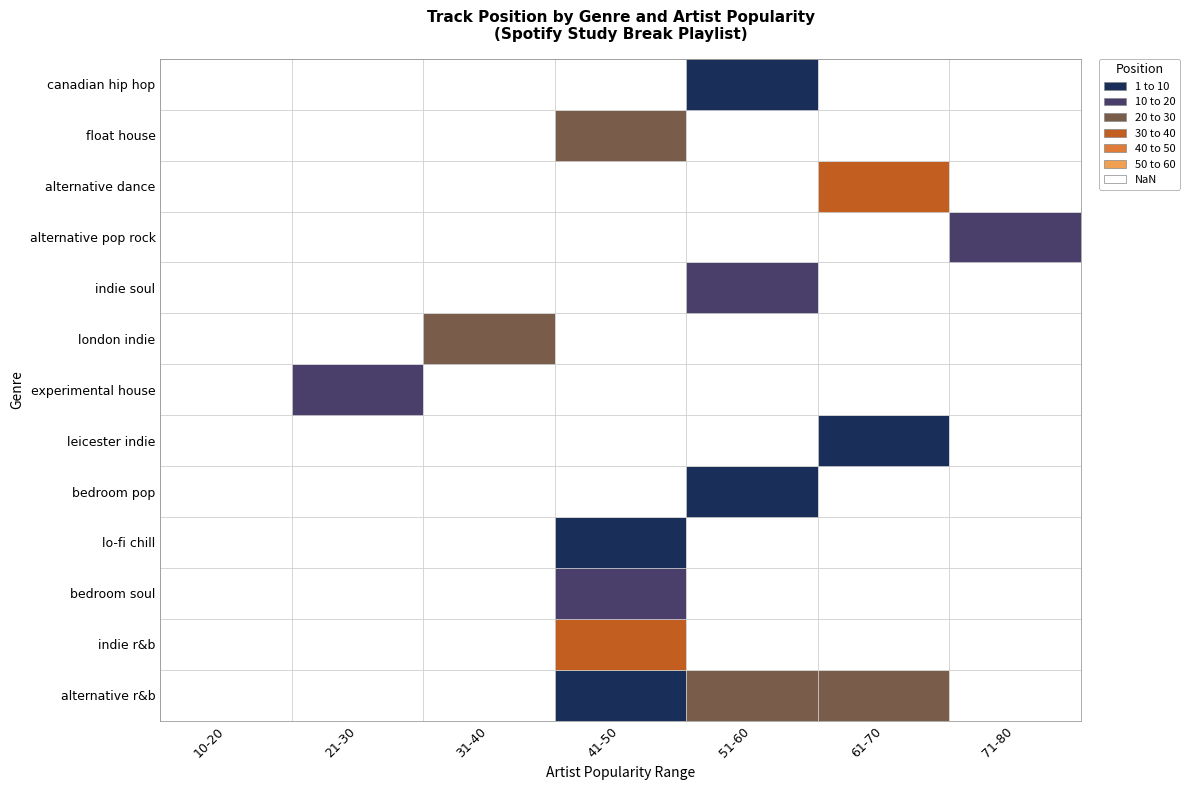

Which series changed the most between alternative r&b and indie r&b?

indie r&b